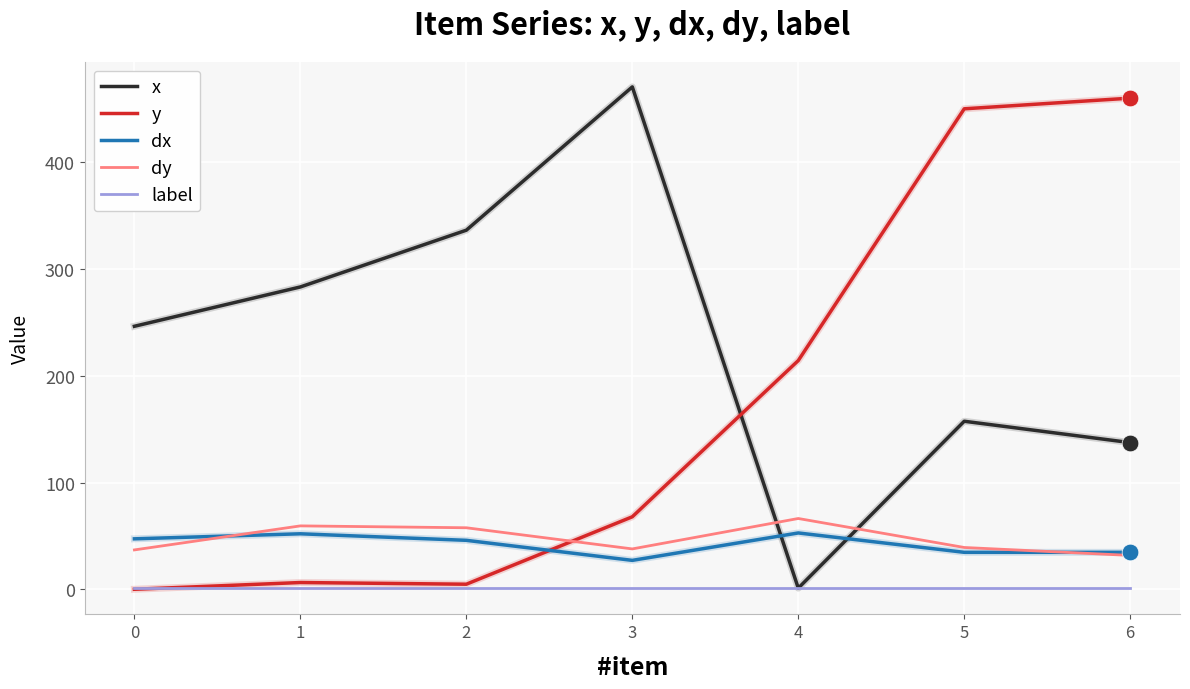

Which series changed the most between 1 and 5?

y